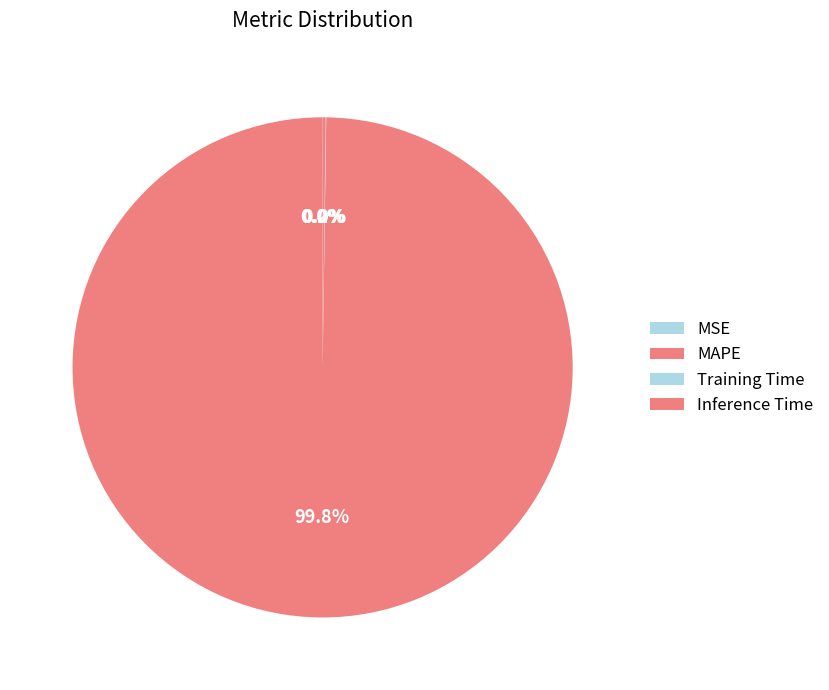

Which category has the smallest portion of the pie?

MSE